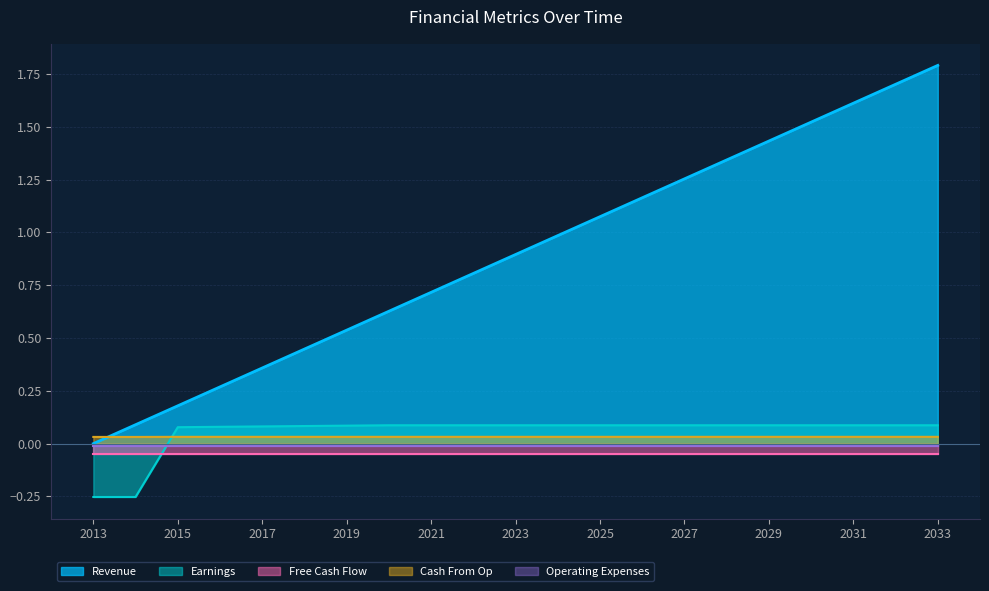

What is the spread (max minus min) of values at 0?

0.3